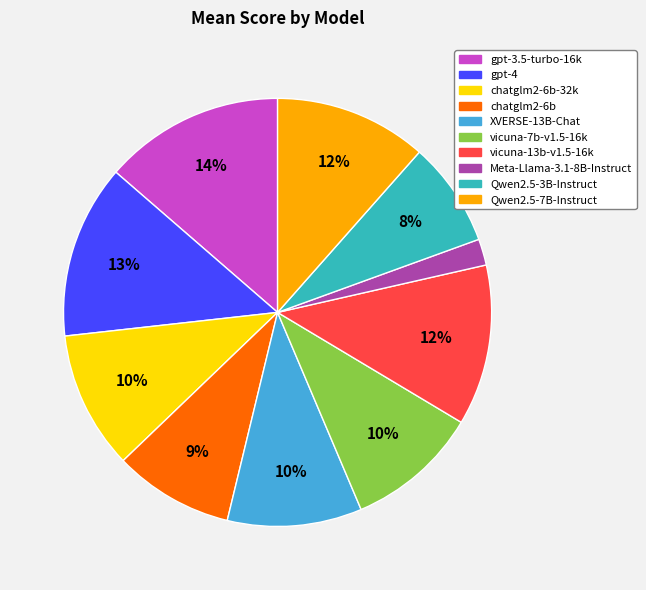

To the nearest percent, what is the average slice percentage?

10%